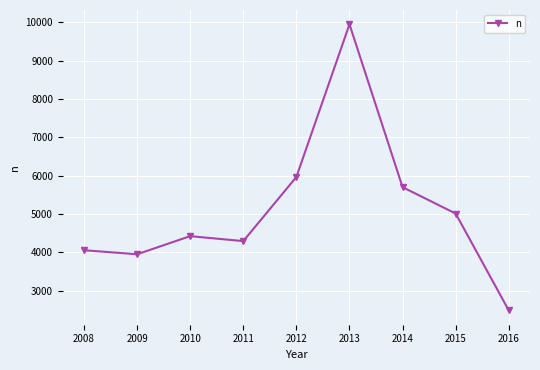

List the labels in order of value, largest first.

2013, 2012, 2014, 2015, 2010, 2011, 2008, 2009, 2016